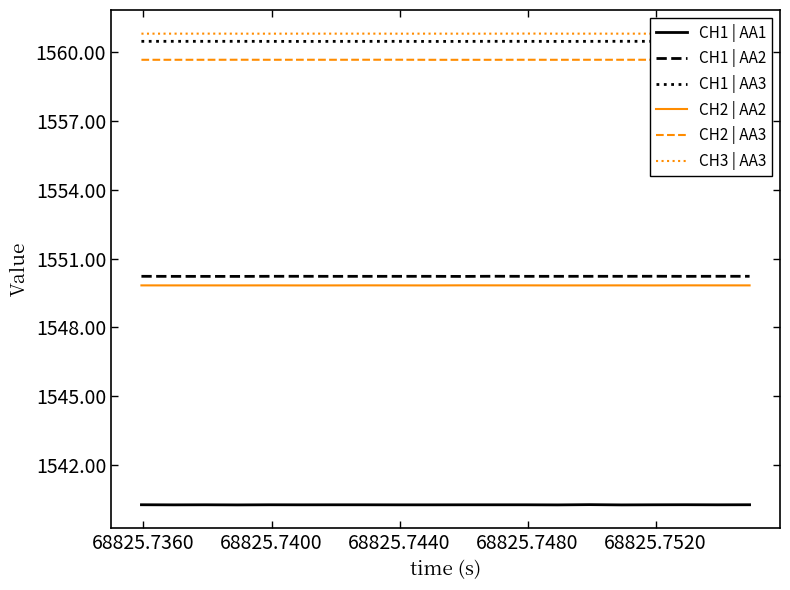

List the series in order of their peak value, highest first.

CH3 | AA3, CH1 | AA3, CH2 | AA3, CH1 | AA2, CH2 | AA2, CH1 | AA1